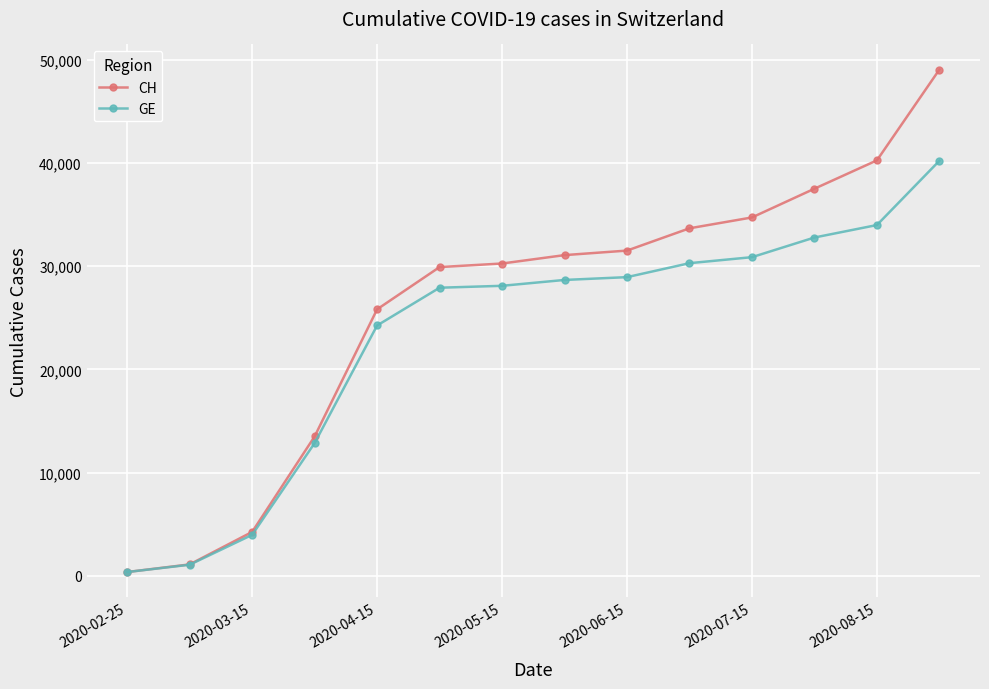

True or false: CH has more than 1 points higher than both neighbors.

False